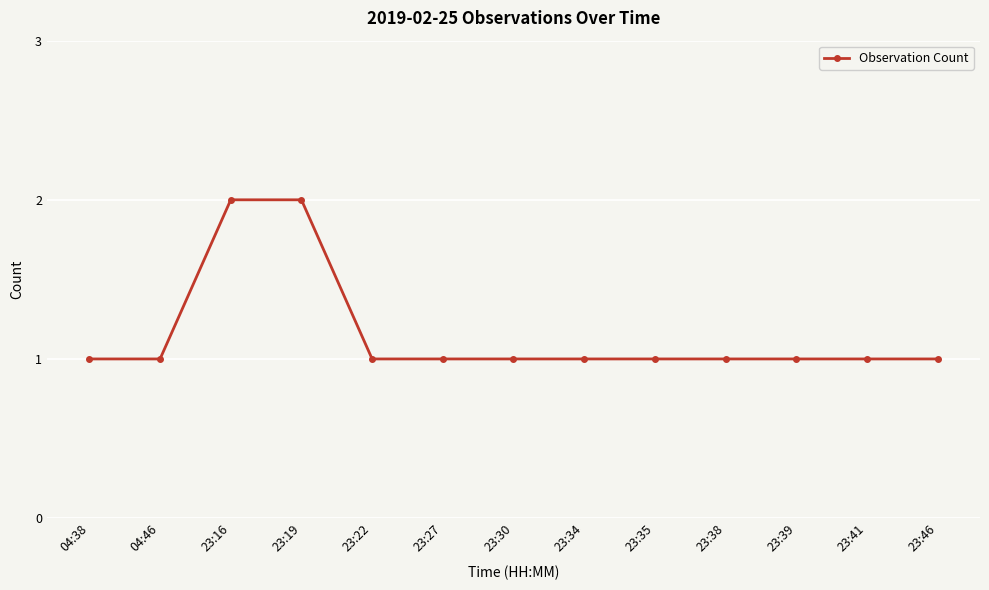

What is the average value?

1